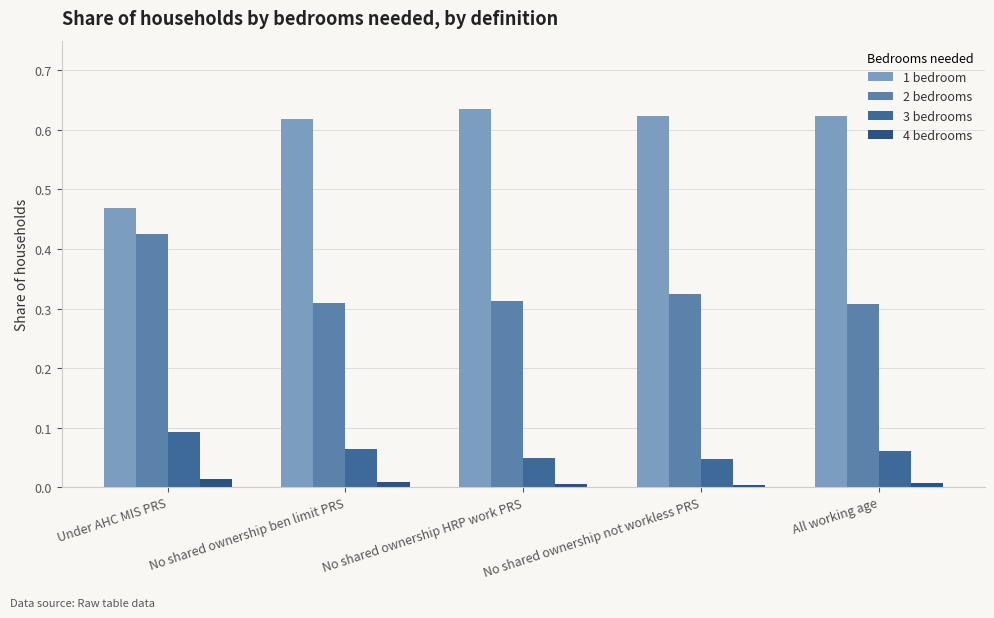

What is the spread (max minus min) of values at Under AHC MIS PRS?

0.5